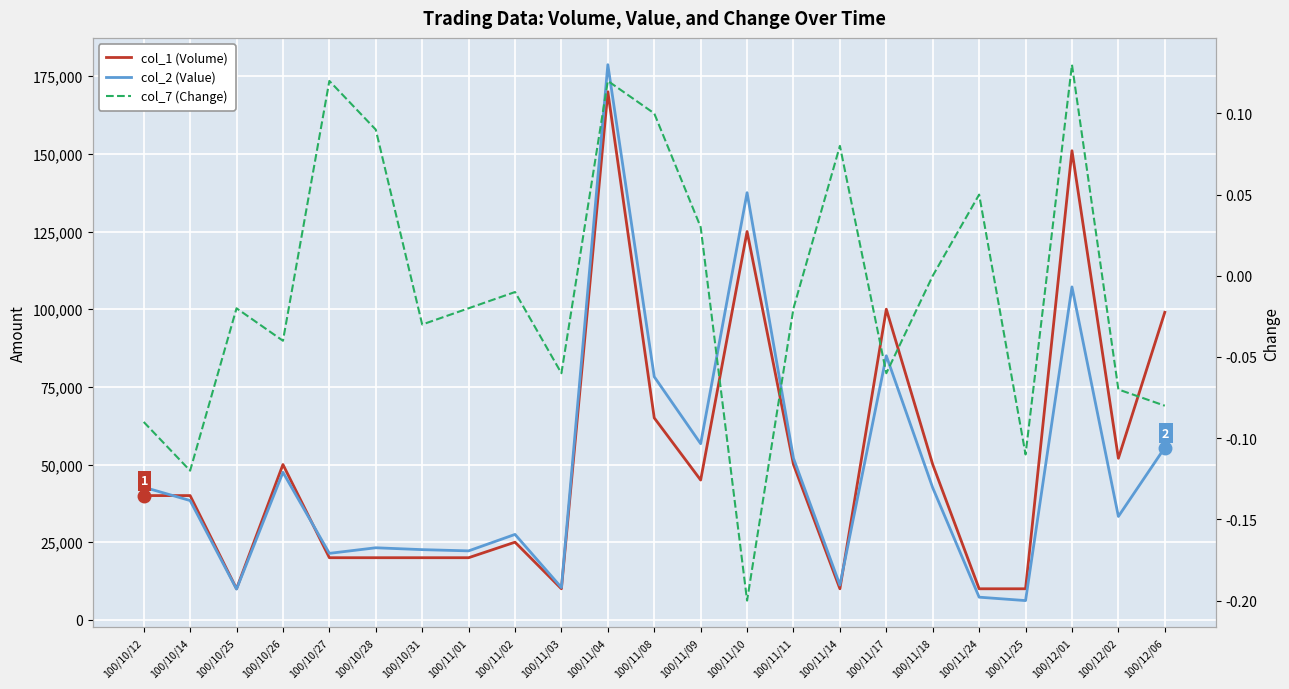

Which series changed the most between 100/10/26 and 100/11/17?

col_1 (Volume)